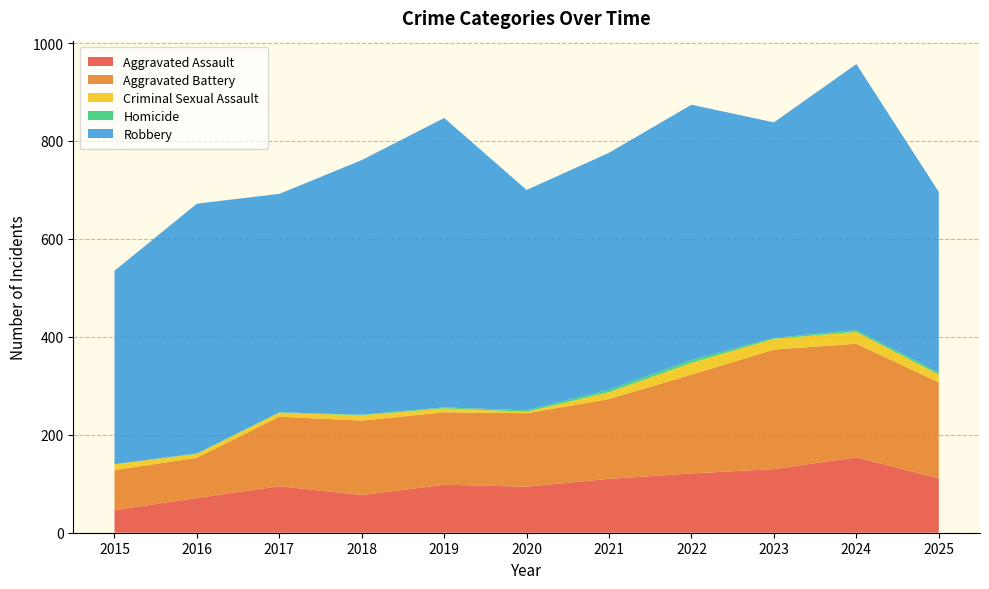

Reading right to left, transcribe all the data shown in this chart.

Aggravated Assault: 2025=111	2024=154	2023=130	2022=121	2021=110	2020=94	2019=98	2018=77	2017=95	2016=71	2015=46
Aggravated Battery: 2025=196	2024=232	2023=244	2022=202	2021=163	2020=150	2019=148	2018=152	2017=142	2016=82	2015=82
Criminal Sexual Assault: 2025=16	2024=24	2023=22	2022=24	2021=14	2020=3	2019=8	2018=11	2017=8	2016=8	2015=12
Homicide: 2025=4	2024=4	2023=2	2022=6	2021=5	2020=3	2019=2	2018=1	2017=1	2016=1	2015=0
Robbery: 2025=369	2024=543	2023=440	2022=521	2021=484	2020=450	2019=591	2018=520	2017=446	2016=510	2015=395